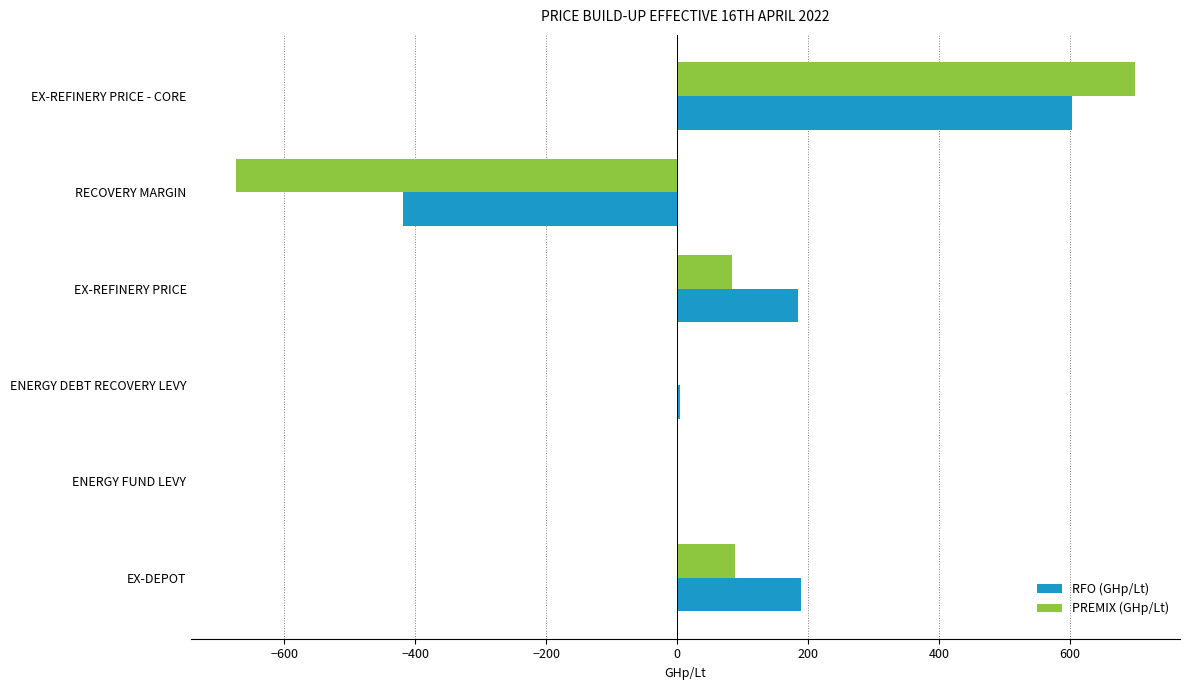

Which series has the largest total across all categories?

RFO (GHp/Lt)